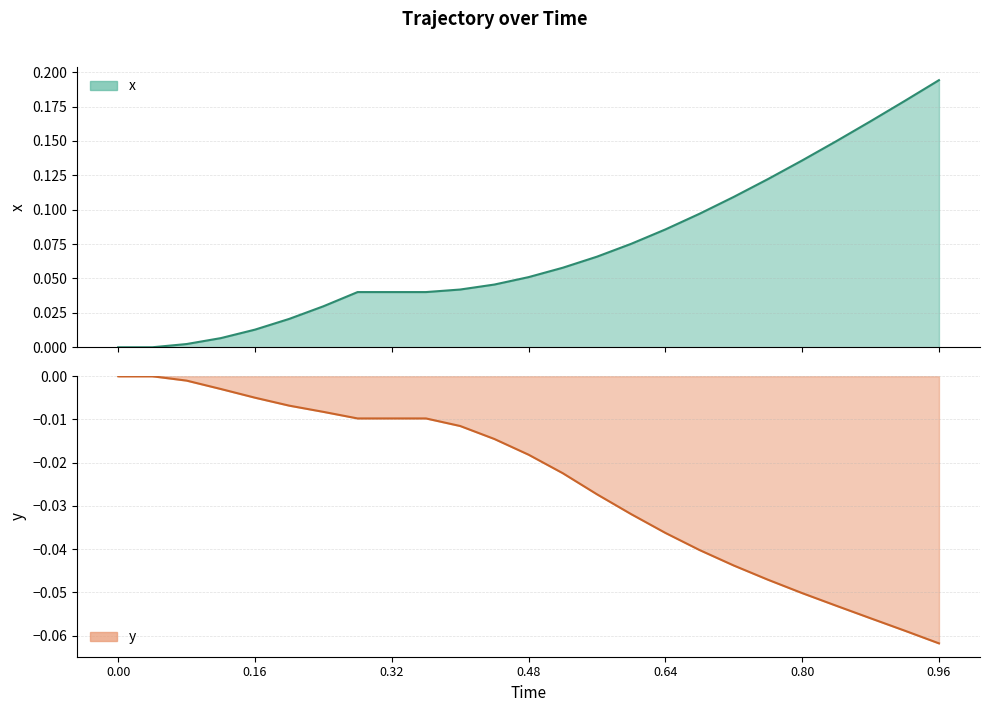

True or false: x has a value of 0.0 at 0.16.

True